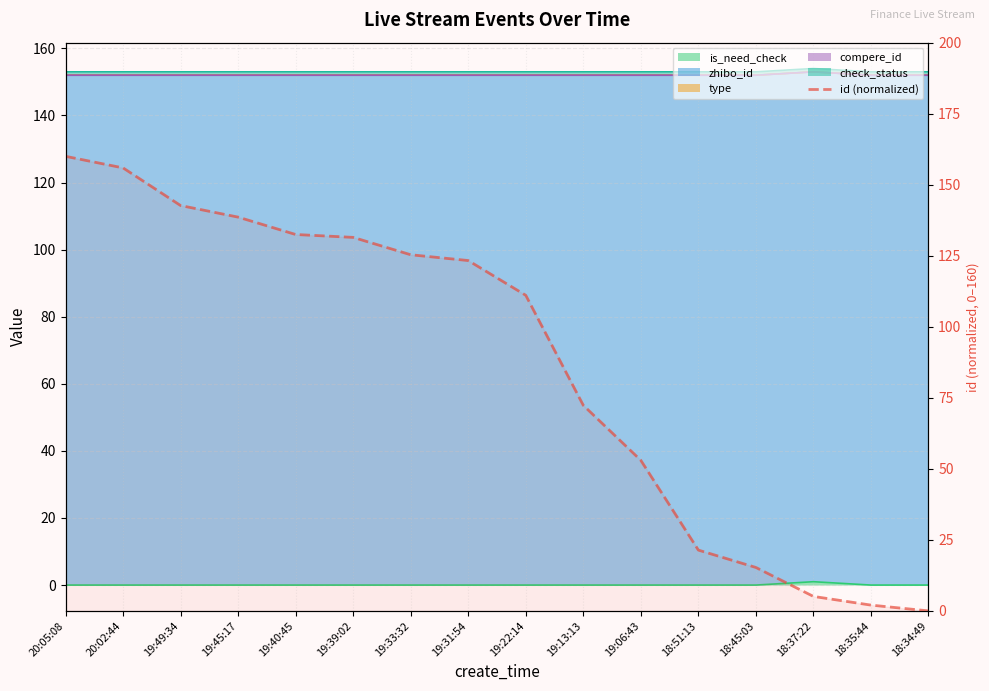

How many data points does each series have?

16